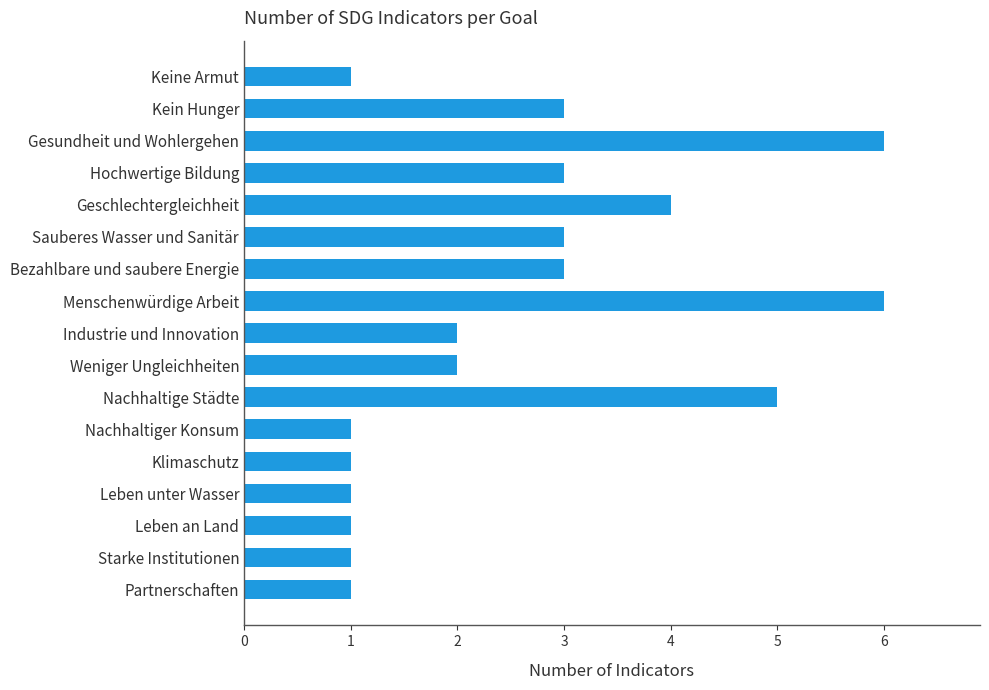

What is the change in value from Menschenwürdige Arbeit to Nachhaltiger Konsum?

-5